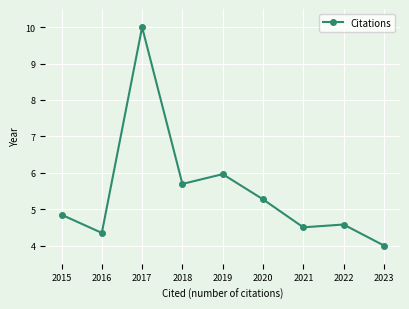

The chart shows a value of 5.7 at 2018. True or false?

True